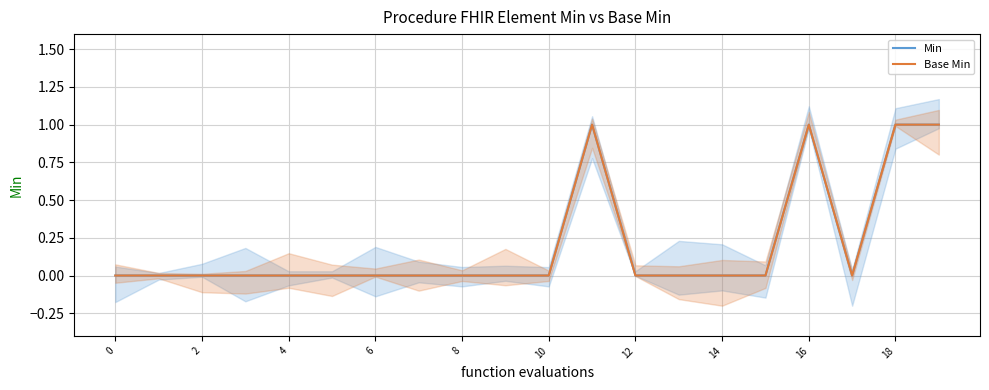

How many categories are shown in the chart?

20